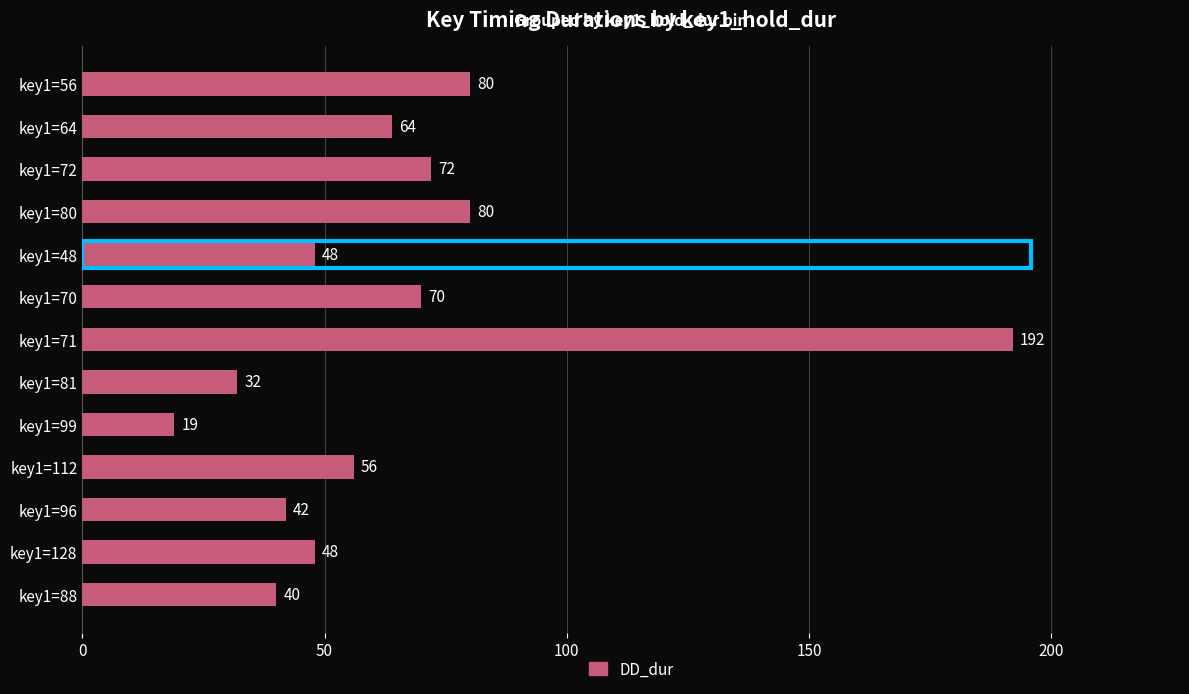

Which label corresponds to the smallest value in the chart?

key1=99